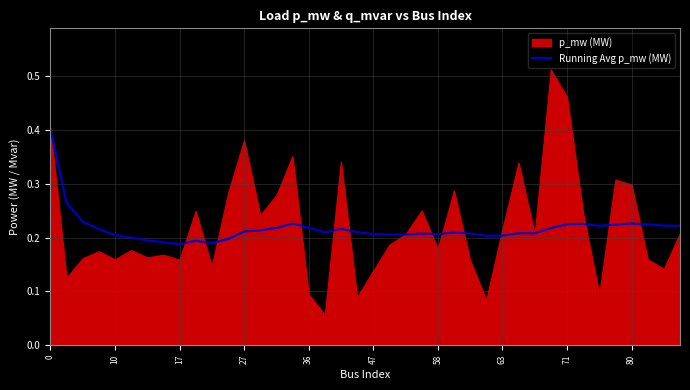

What is the highest value of the Running Avg p_mw (MW) series?

0.4